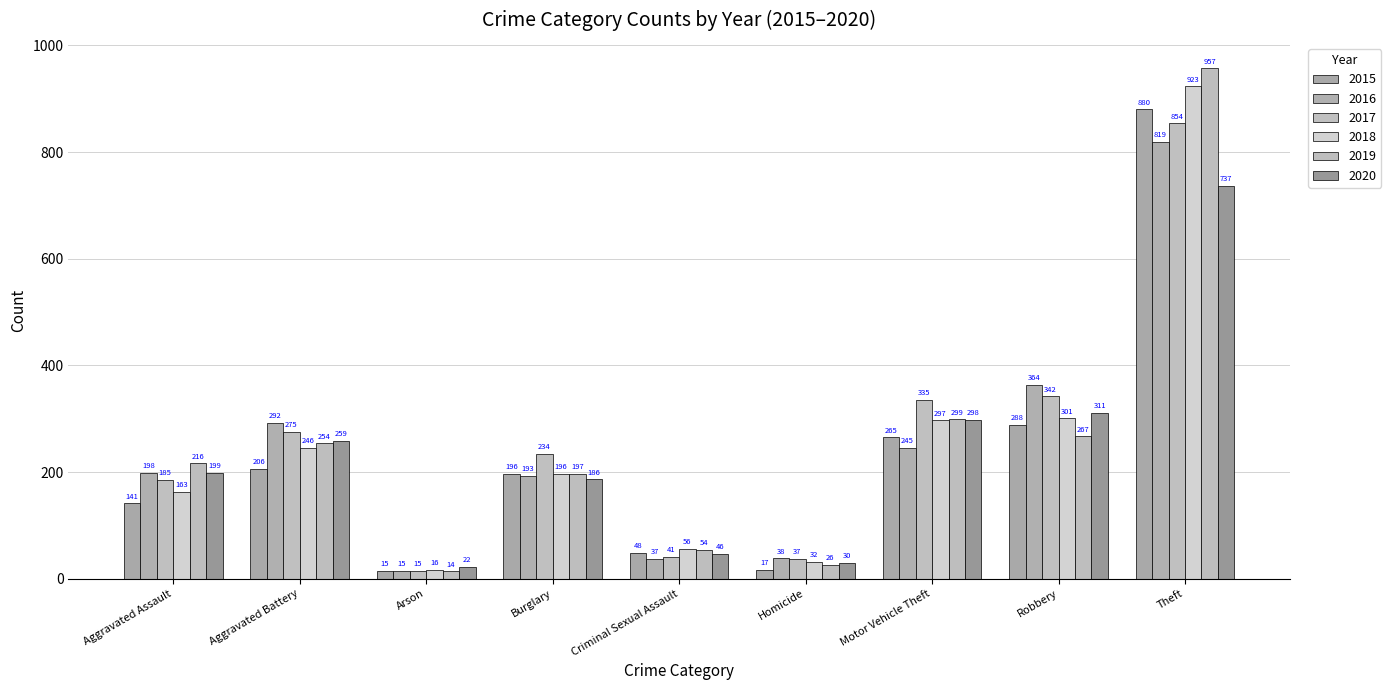

Which series changed the most between Robbery and Theft?

2019